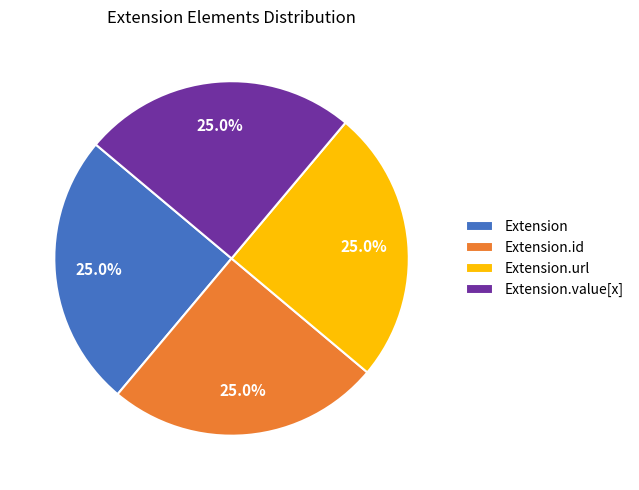

What portion of the pie excludes Extension?

75.0%